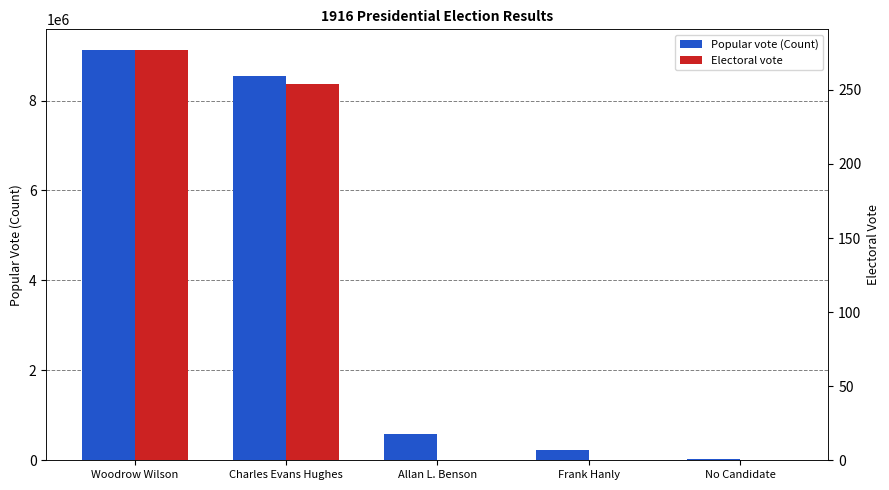

How many bars are there in total?

10